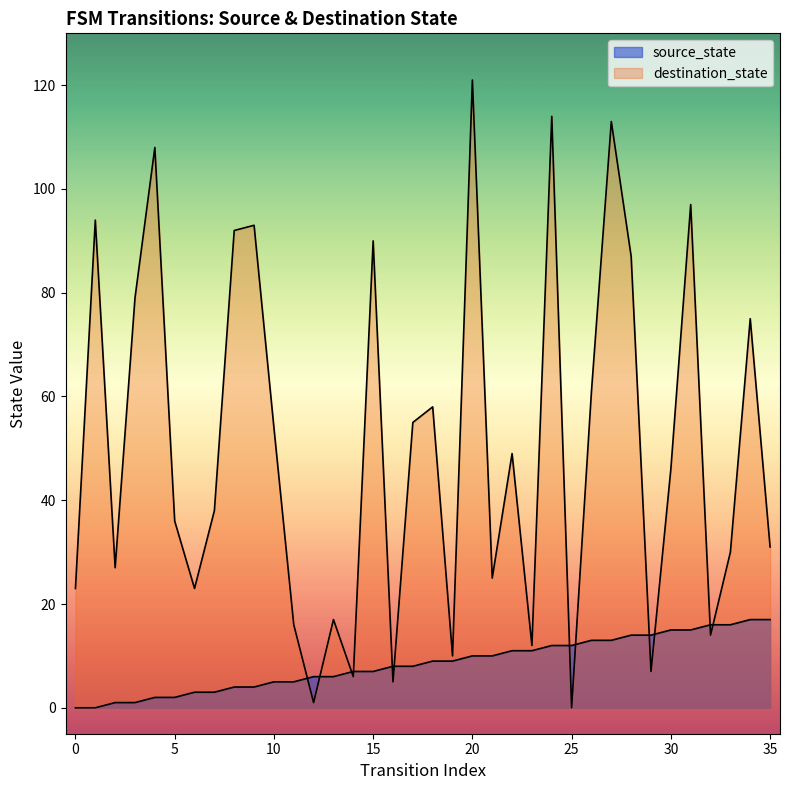

The chart shows a value of 5 at 27. True or false?

False